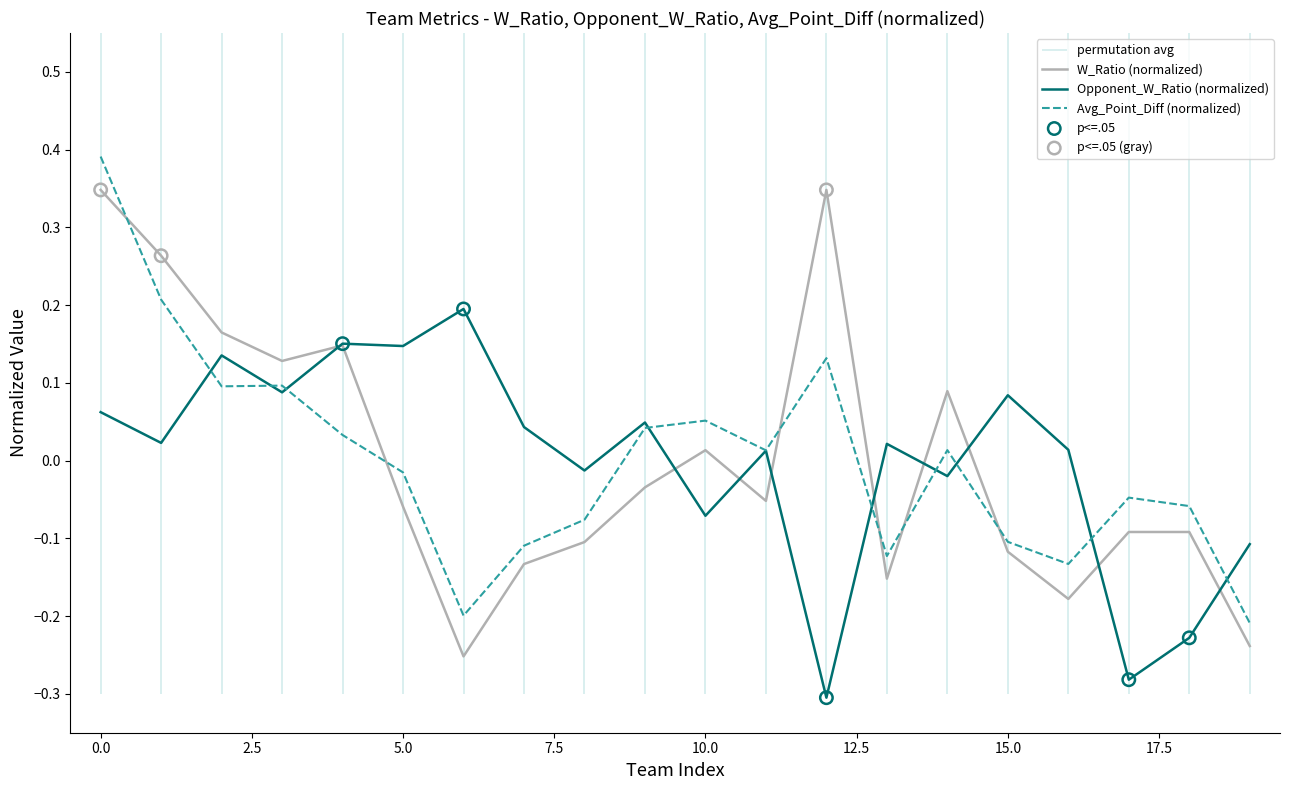

How many intersections are there between W_Ratio (normalized) and Avg_Point_Diff (normalized)?

6